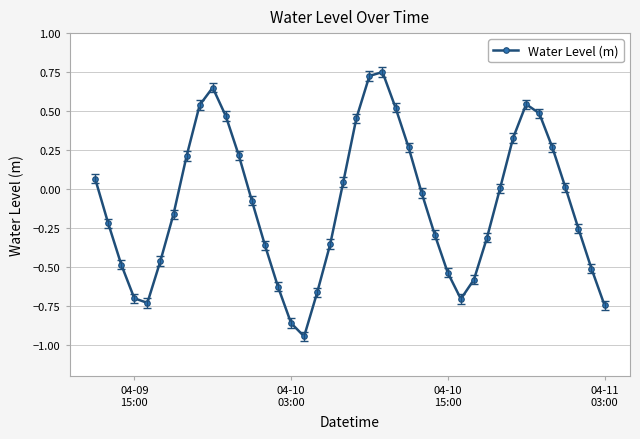

What is the difference between the second highest and minimum values?

1.7